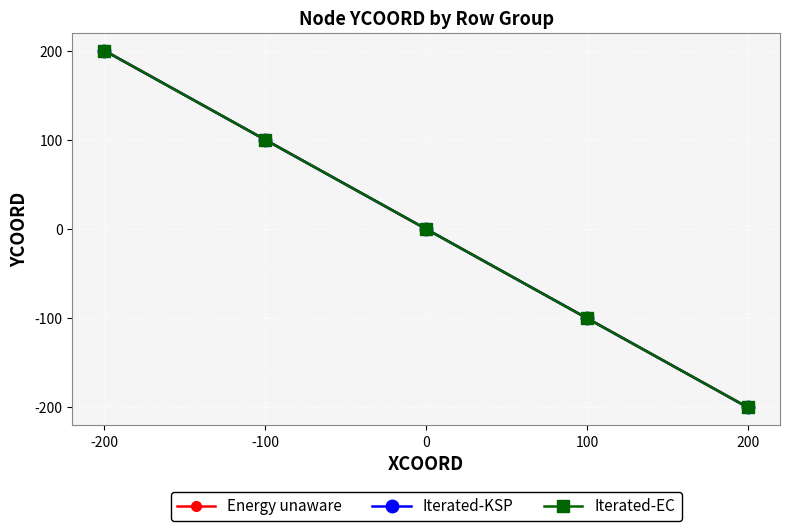

True or false: Iterated-EC has more than 0 points higher than both neighbors.

False